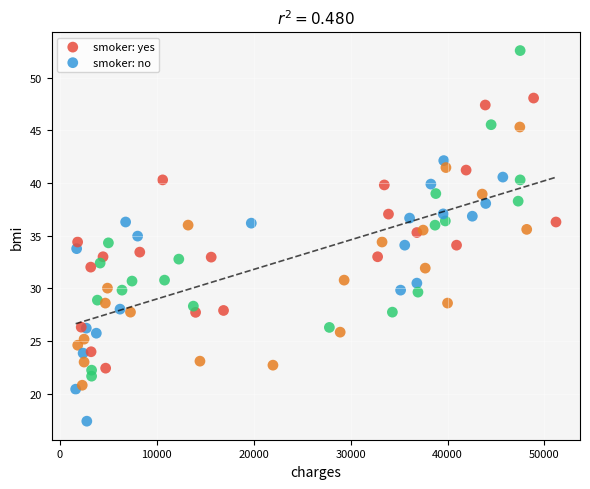

Which series contains the highest Y value?

smoker: yes